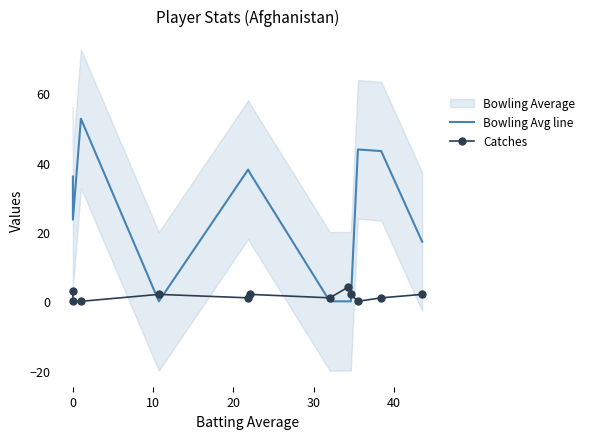

Between 30 and 40, which series saw the biggest shift?

Bowling Avg line